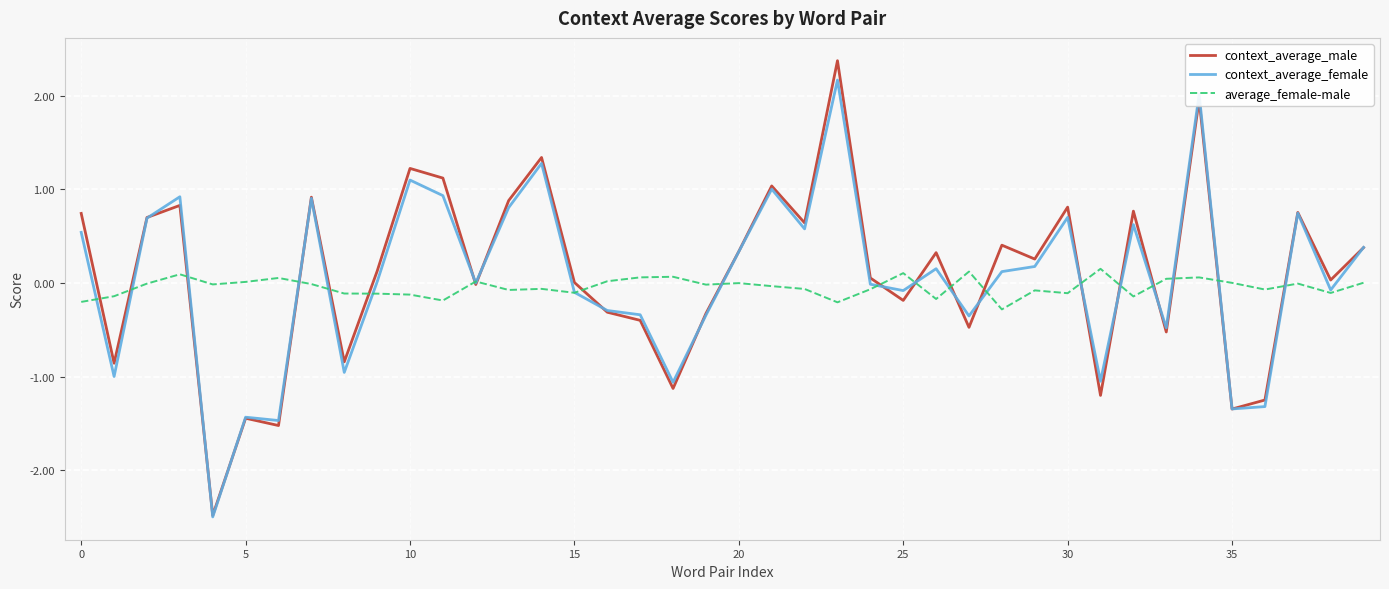

What are all the series names shown in the legend?

context_average_male, context_average_female, average_female-male